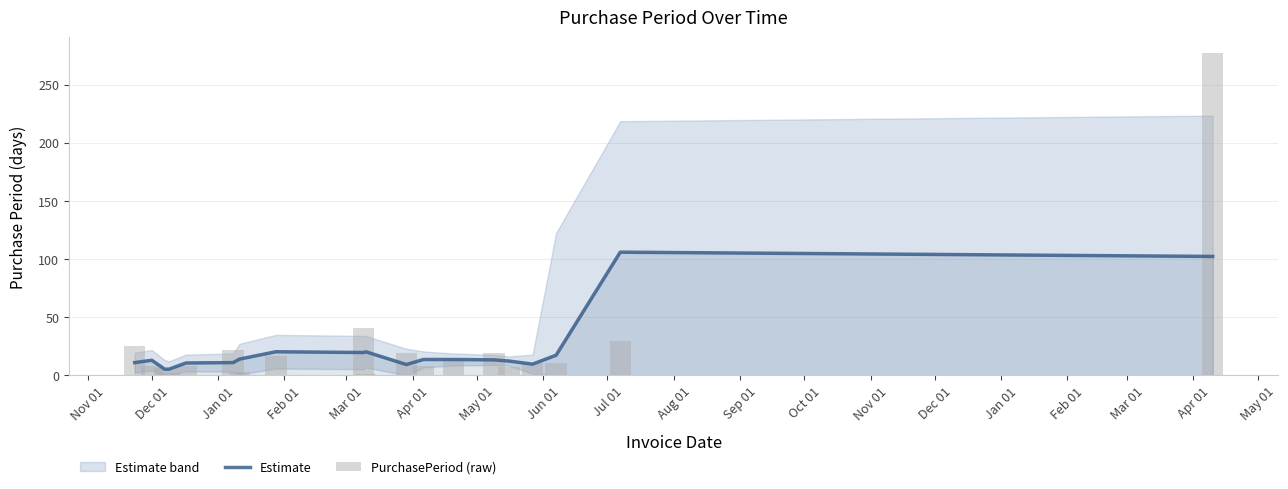

Which series has the largest total across all categories?

PurchasePeriod (raw)